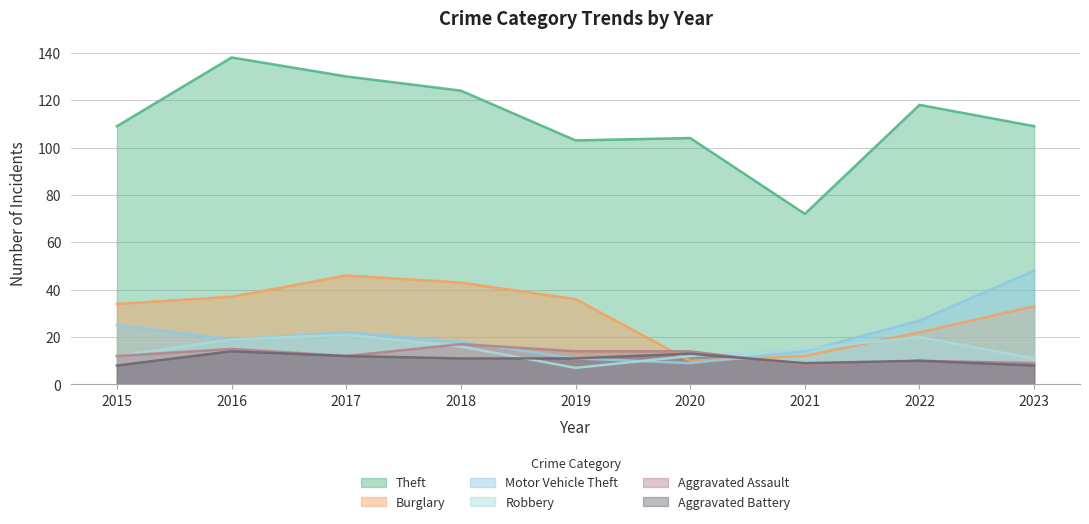

In Aggravated Battery, how many points are lower than both neighbors (excluding endpoints)?

1